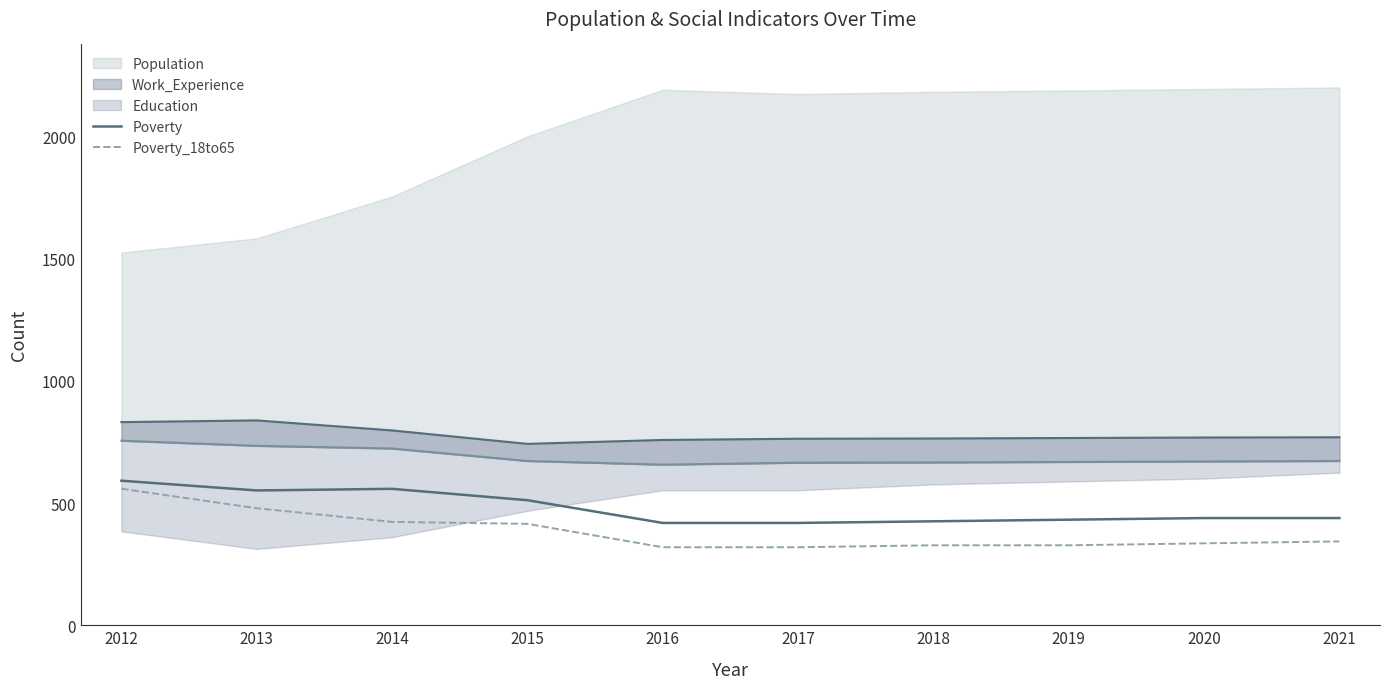

How many interior local peaks does the Poverty series have?

1